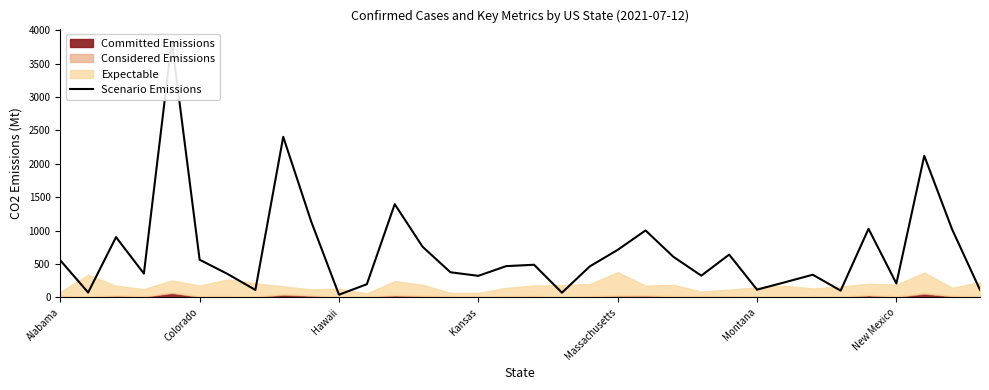

How many lines are shown in the chart?

1